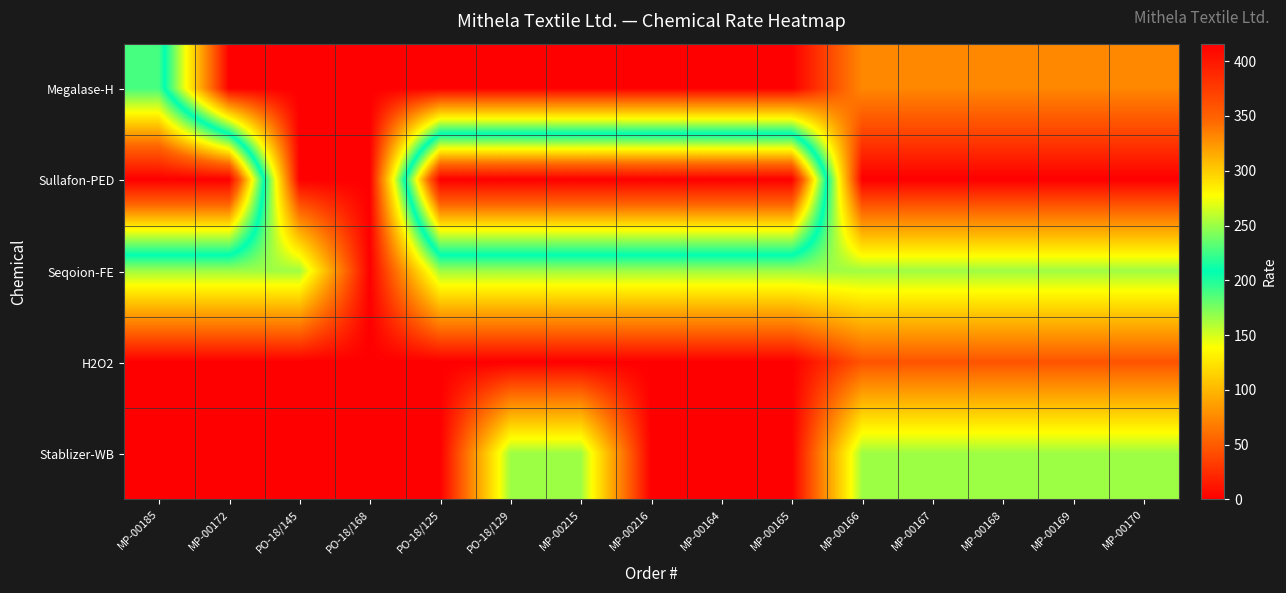

Which category has the highest value across all series?

MP-00185